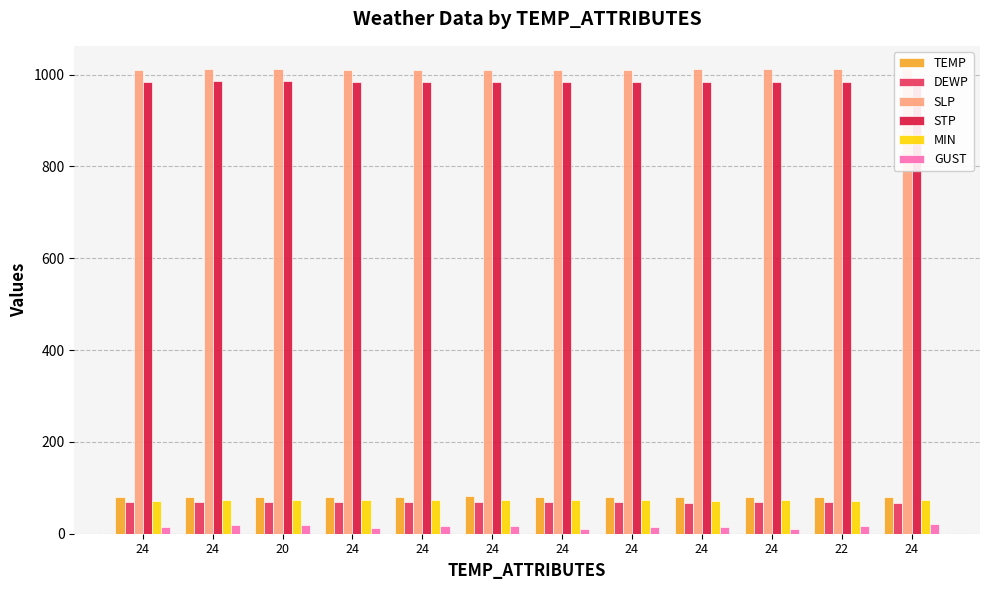

Which series has the largest total across all categories?

SLP